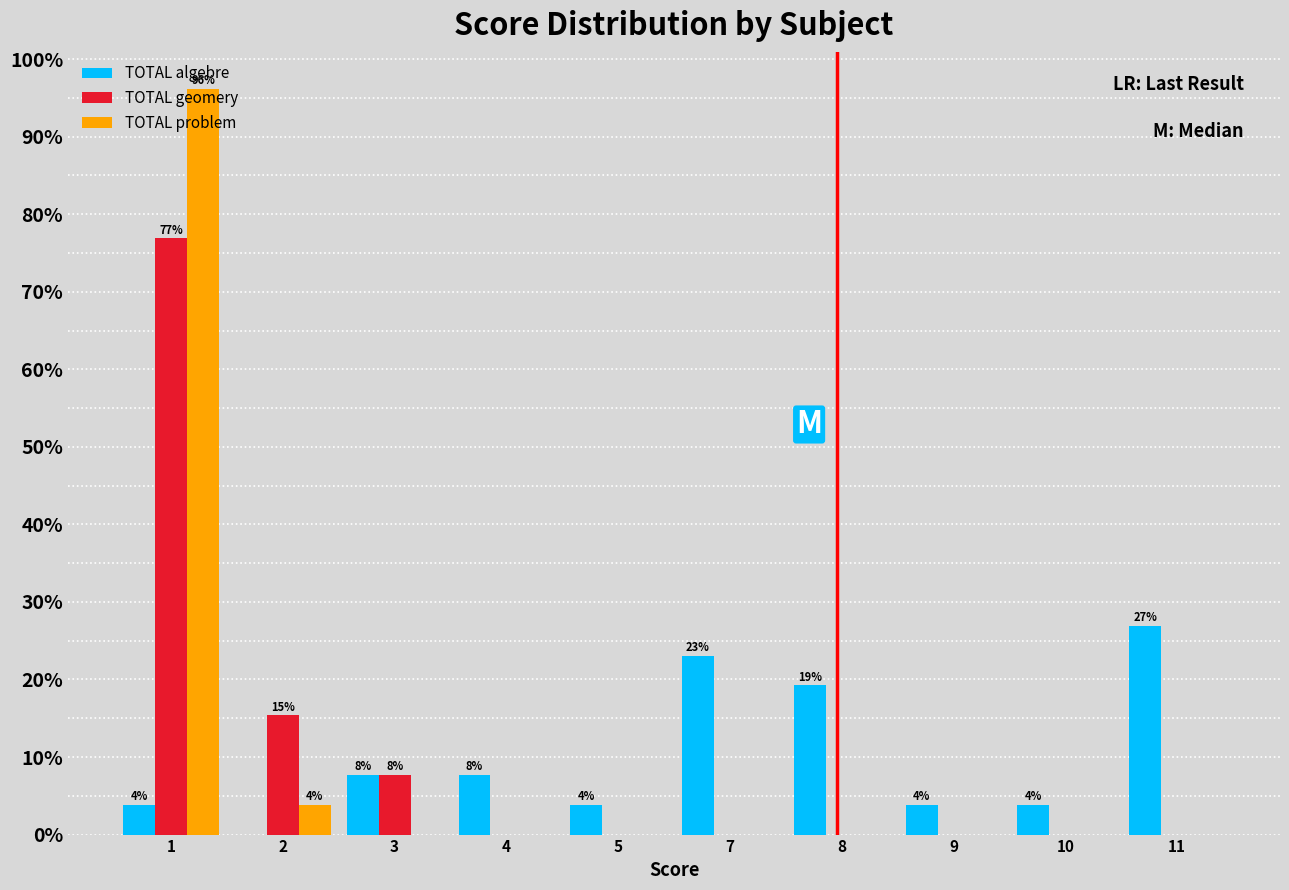

Is the value of TOTAL geomery at 7 greater than the value of TOTAL algebre at 7?

No